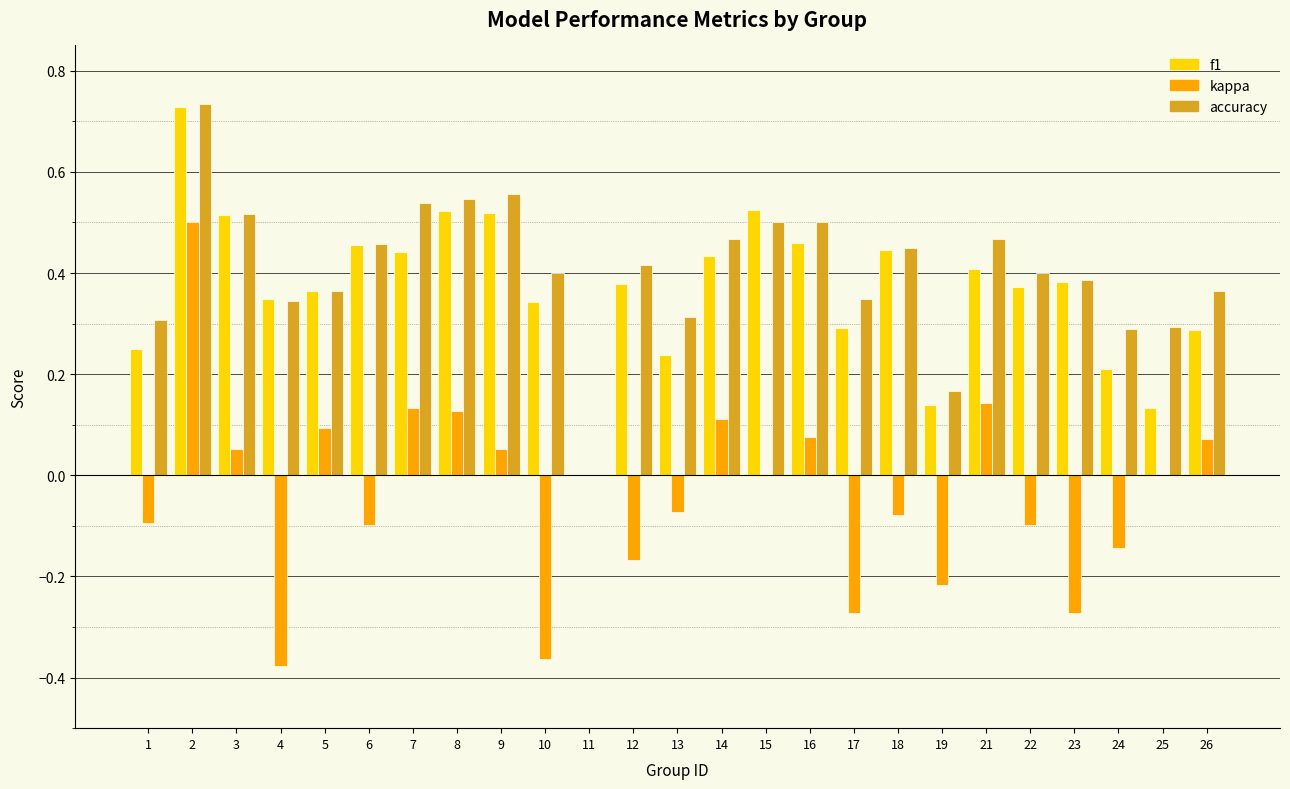

Is the value of kappa at 26 greater than the value of accuracy at 14?

No